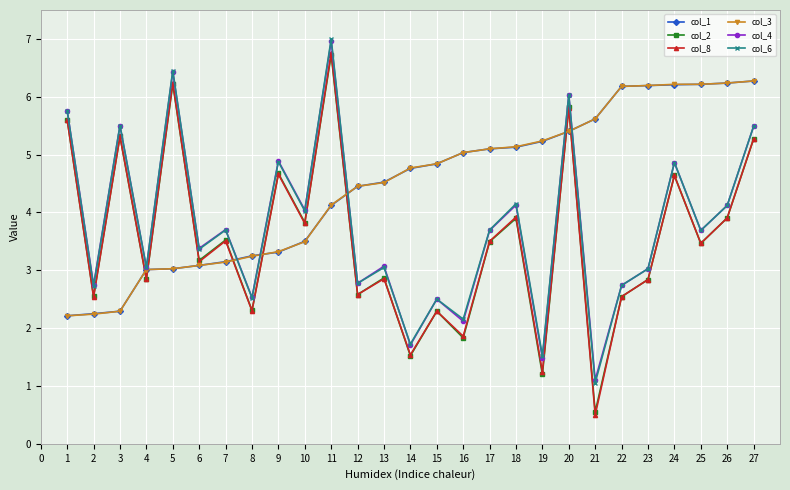

What is the maximum value shown in the chart?

7.0